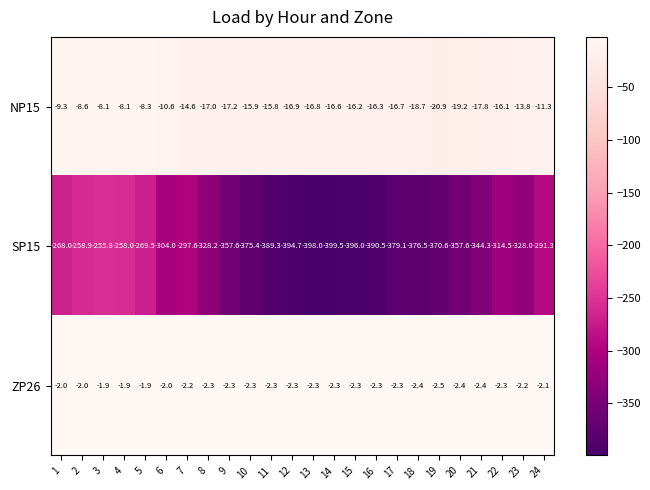

What is the difference between the highest and lowest values at 20?

355.2